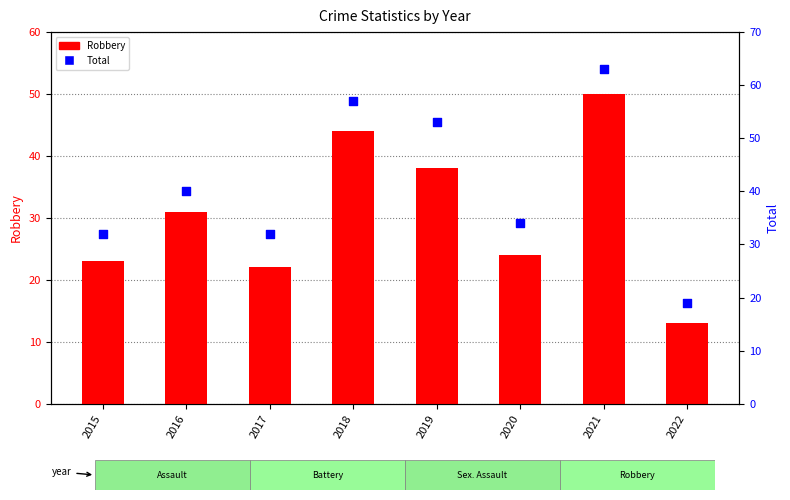

Is the value of Total at 2021 greater than the value of Robbery at 2015?

Yes